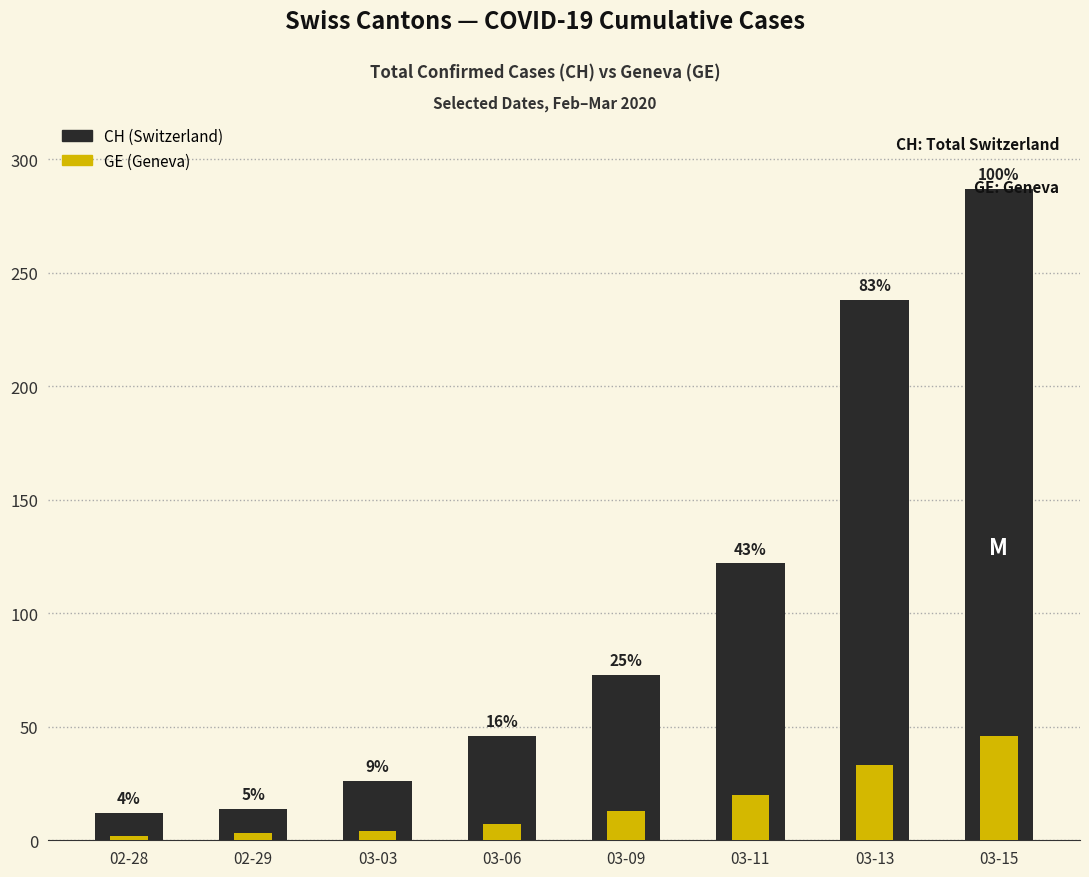

List the series in order of their peak value, highest first.

CH, GE